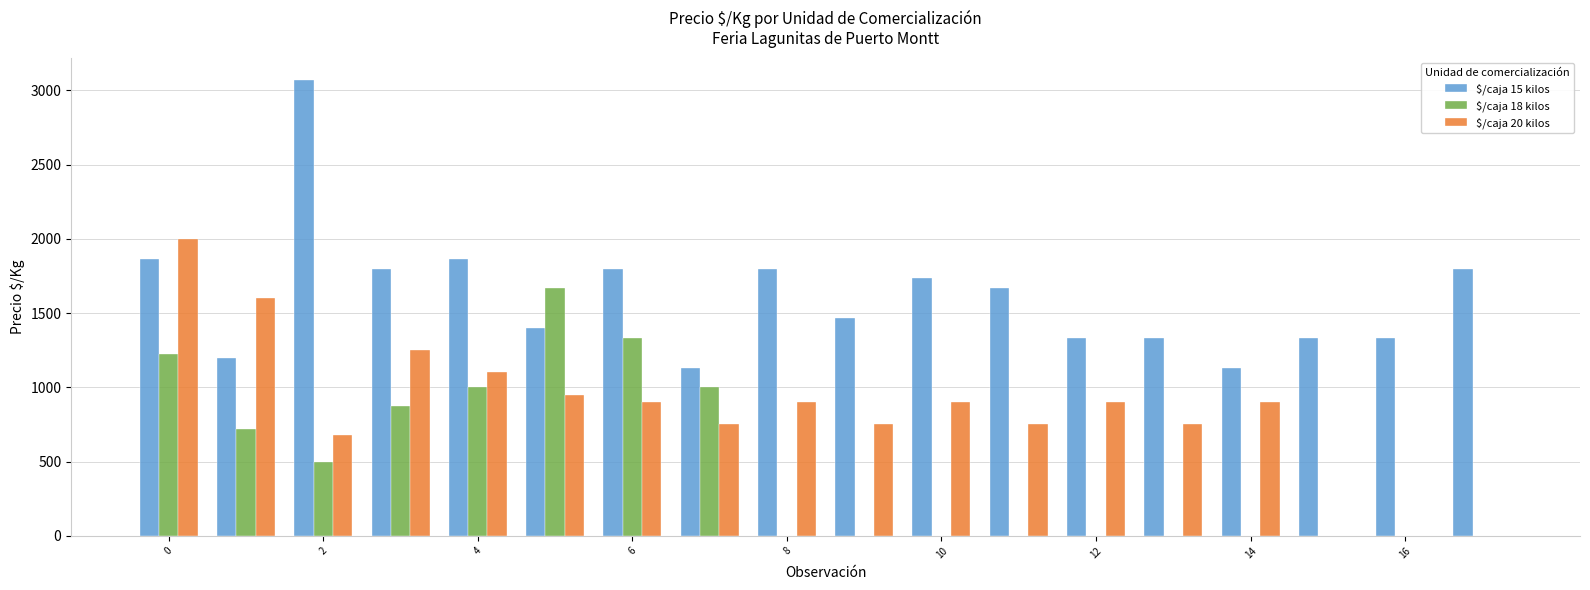

Does the chart contain stacked bars?

No